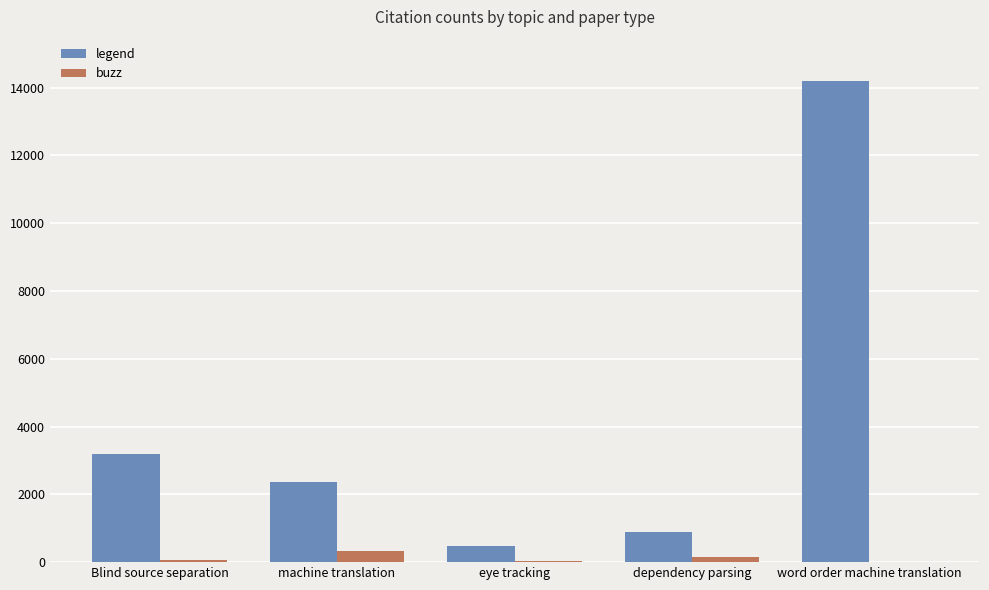

The value of legend at machine translation is 3203. True or false?

False